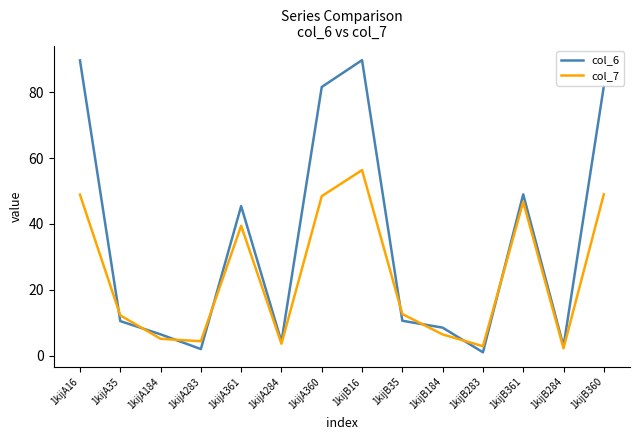

True or false: col_6 and col_7 intersect in this chart.

True